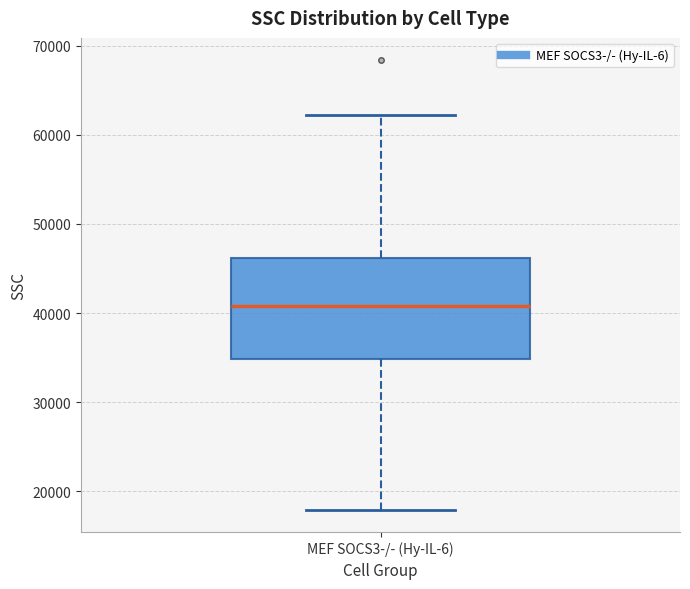

Where does the lower whisker of the box for MEF SOCS3-/- (Hy-IL-6) end on the y-axis? The values are not printed on the chart, so give them approximately, as read against the axis.

18000